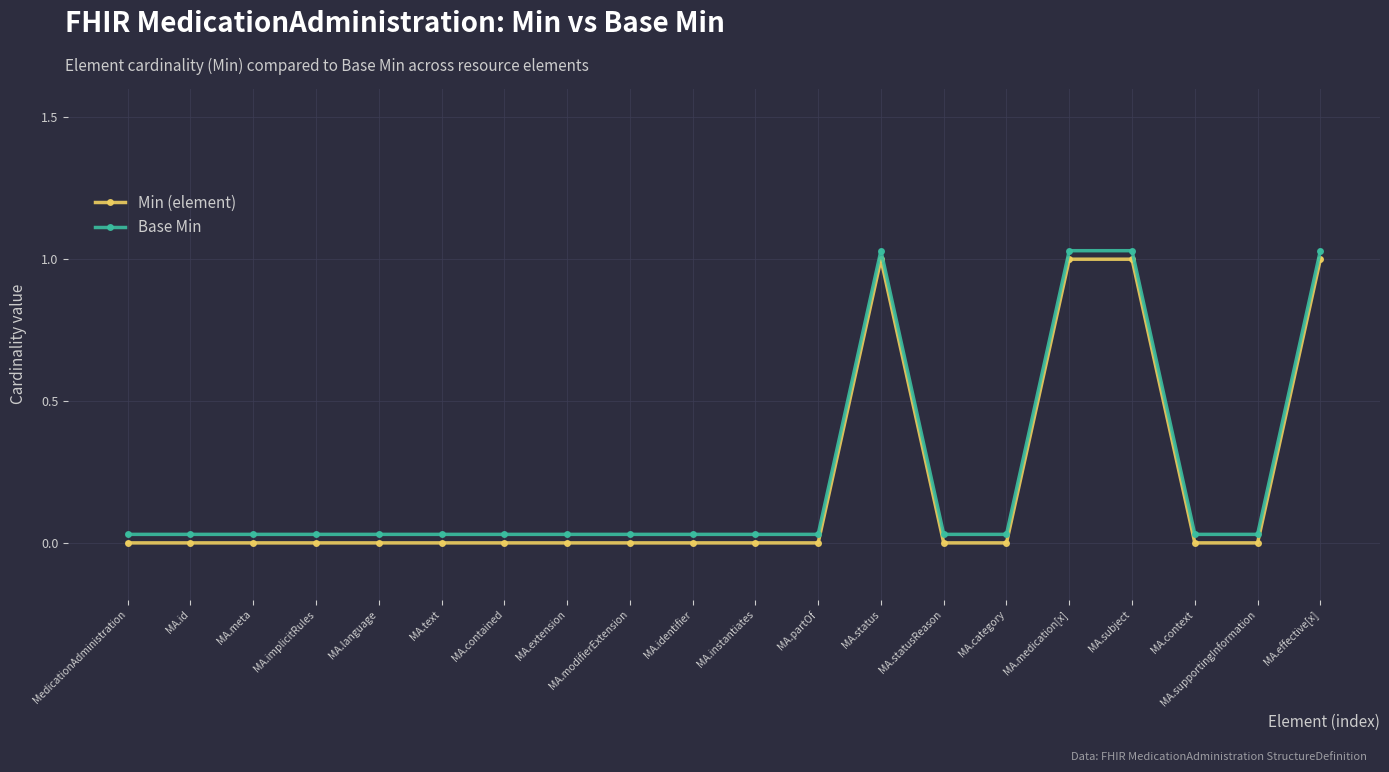

At MA.language, list the series in order from largest to smallest.

Base Min, Min (element)